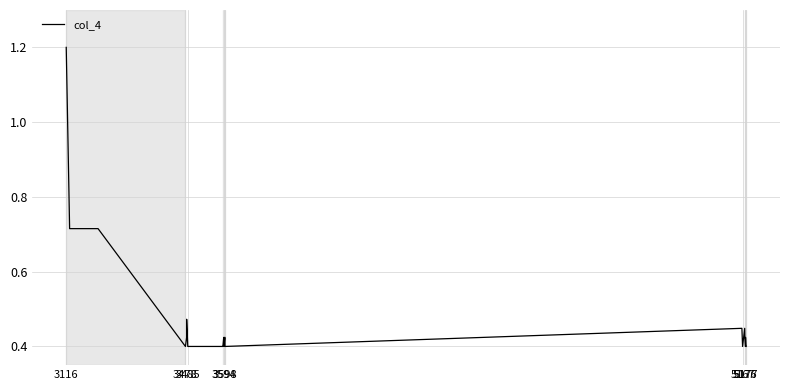

What is the sum of all values?

10.9